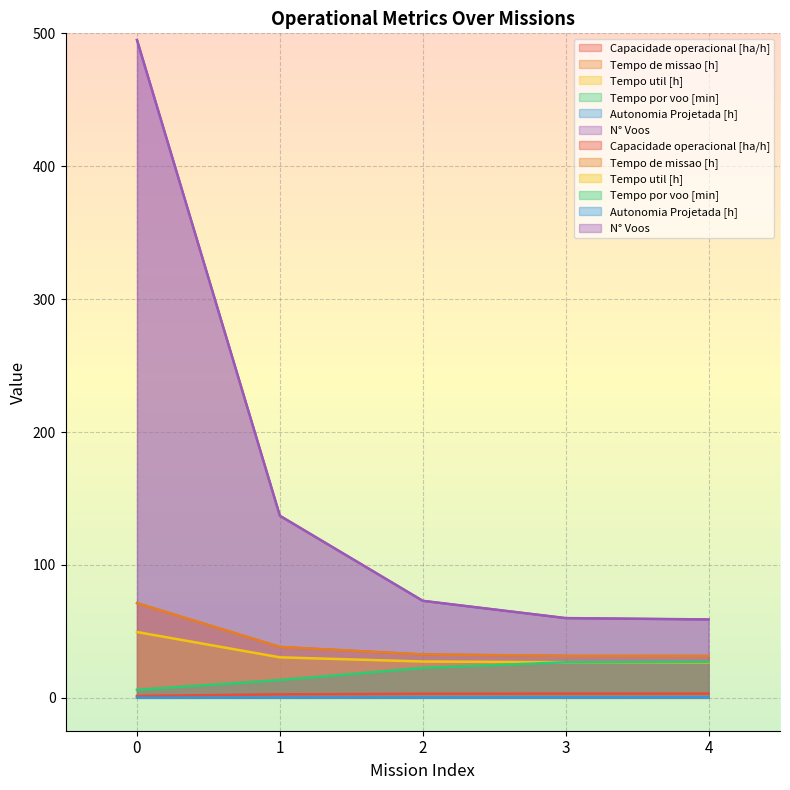

True or false: Tempo por voo [min] and Tempo util [h] cross at least once.

False